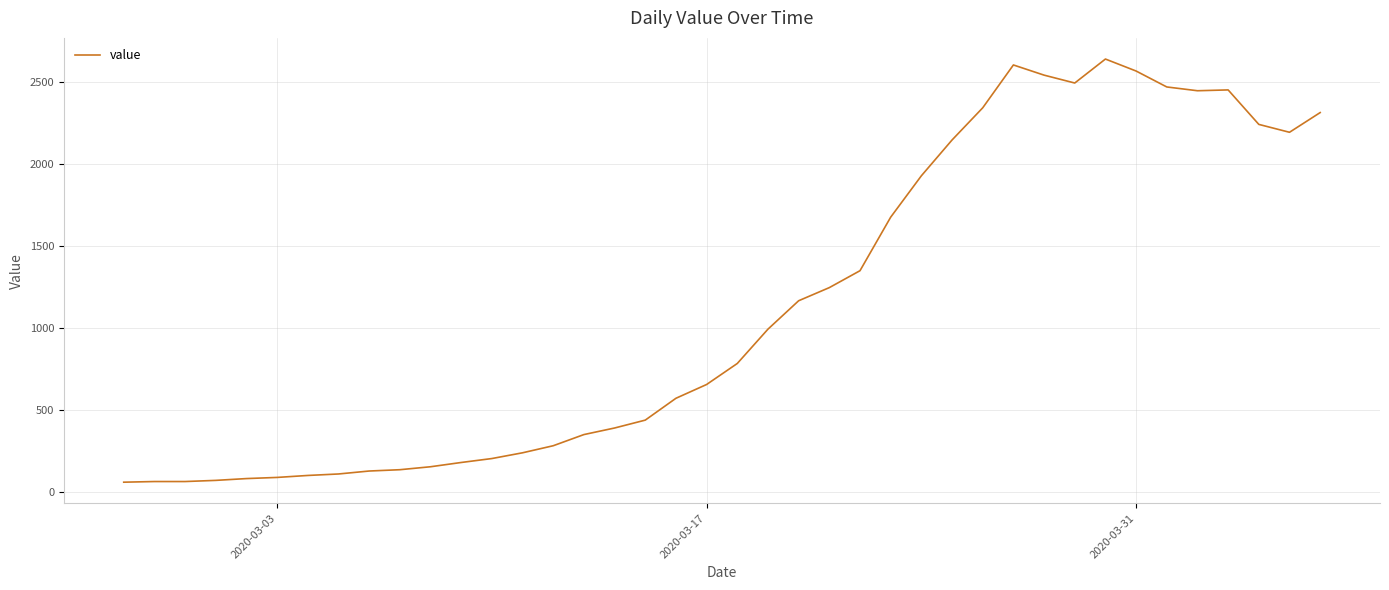

How many lines are shown in the chart?

1